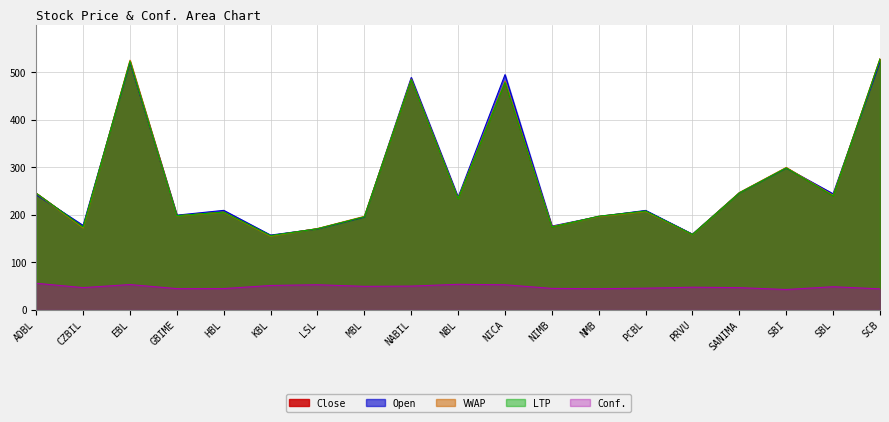

At how many categories does at least one series exceed 60?

19